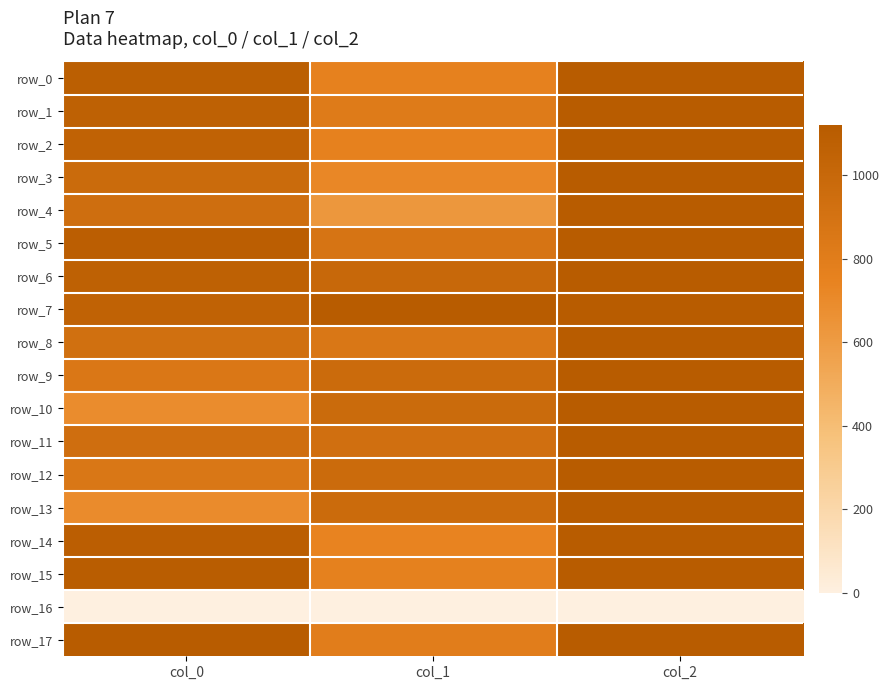

Which series has the largest total across all categories?

row_7